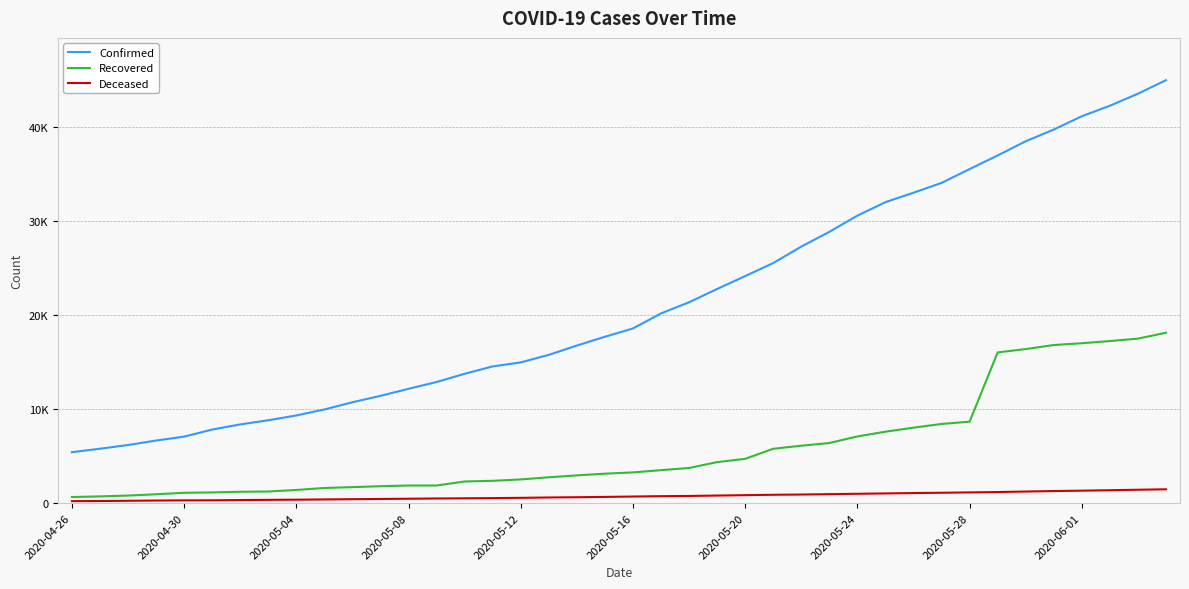

Does the chart have visible grid lines?

Yes